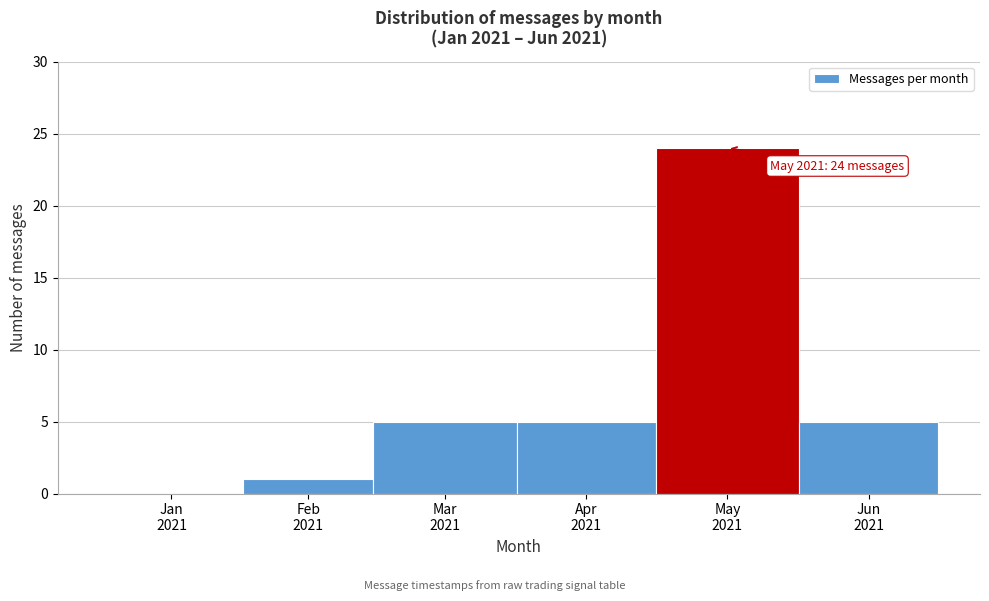

What is the maximum value shown in the chart?

24